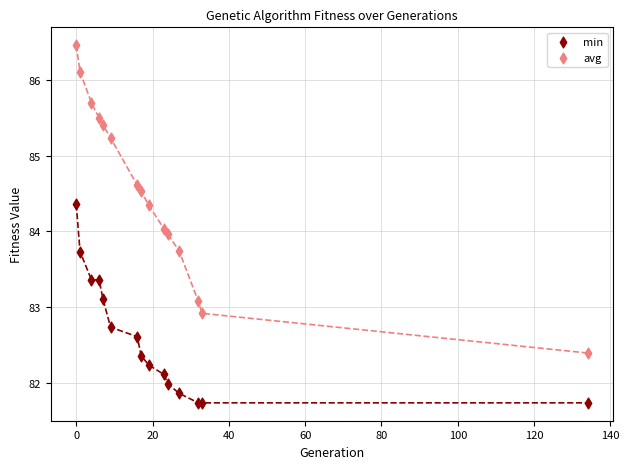

Which series contains the lowest Y value?

min